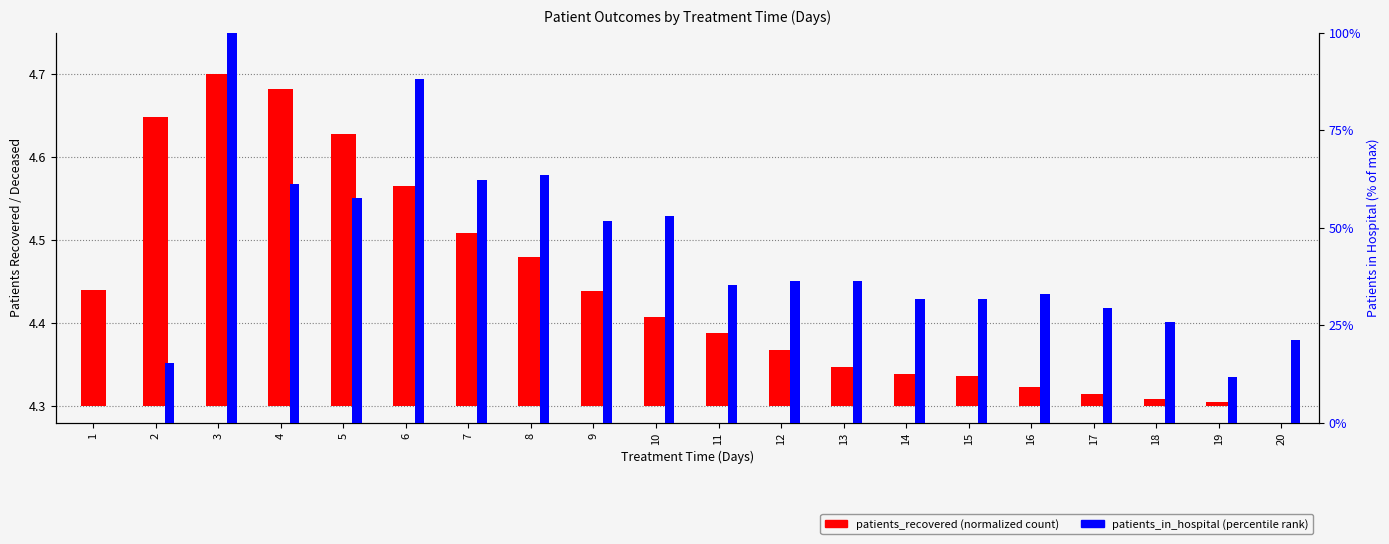

What is the difference between the maximum and minimum values in the patients_recovered series?

0.4